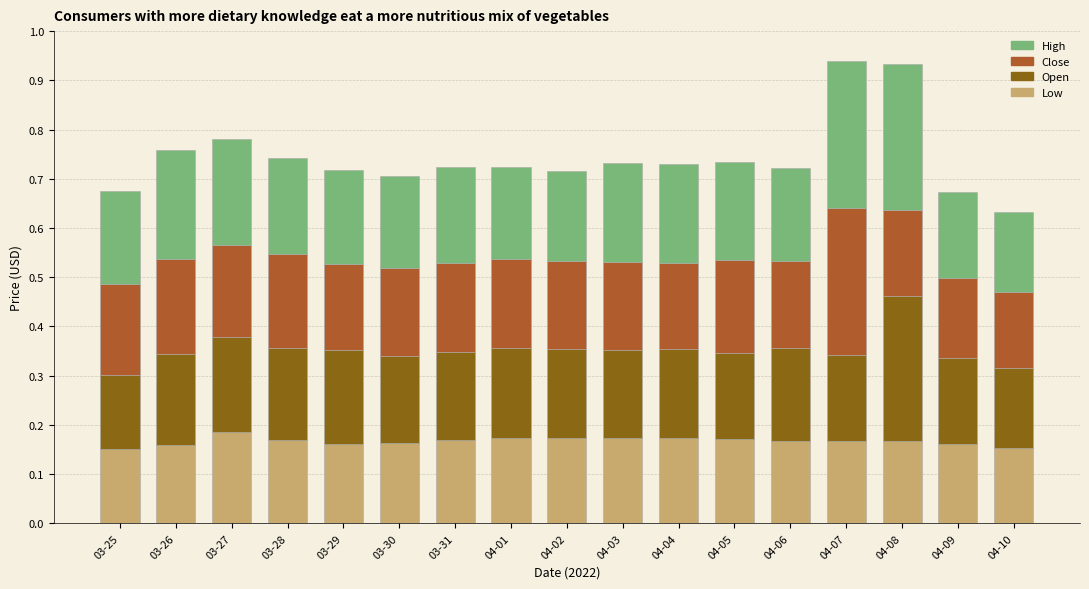

What is the sum of the Low values at 04-02 and 04-09?

0.3